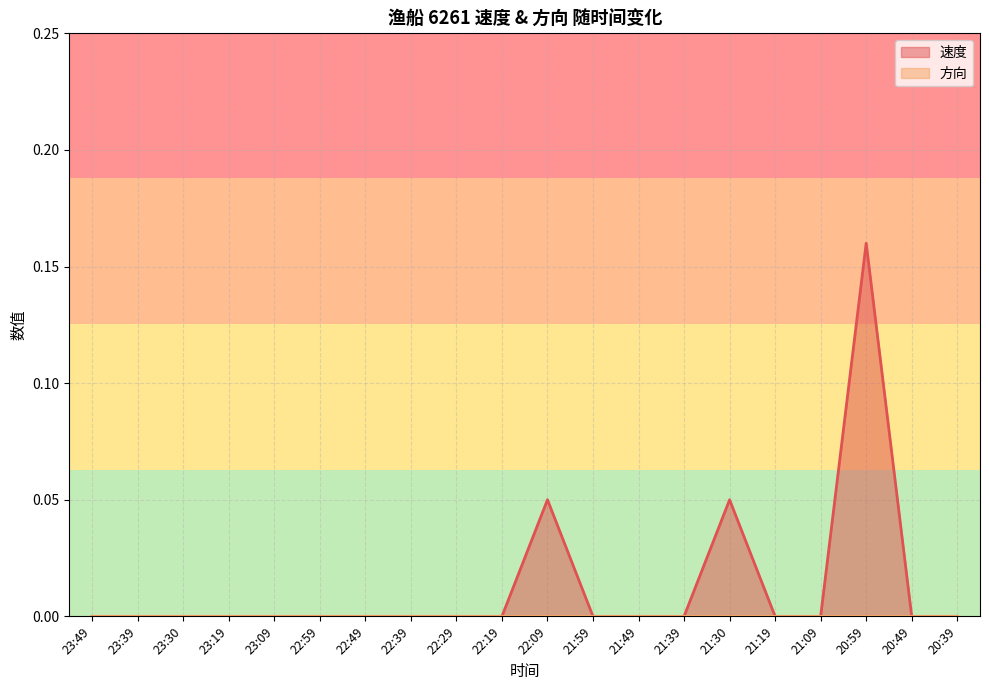

Count the number of values greater than 0.

3